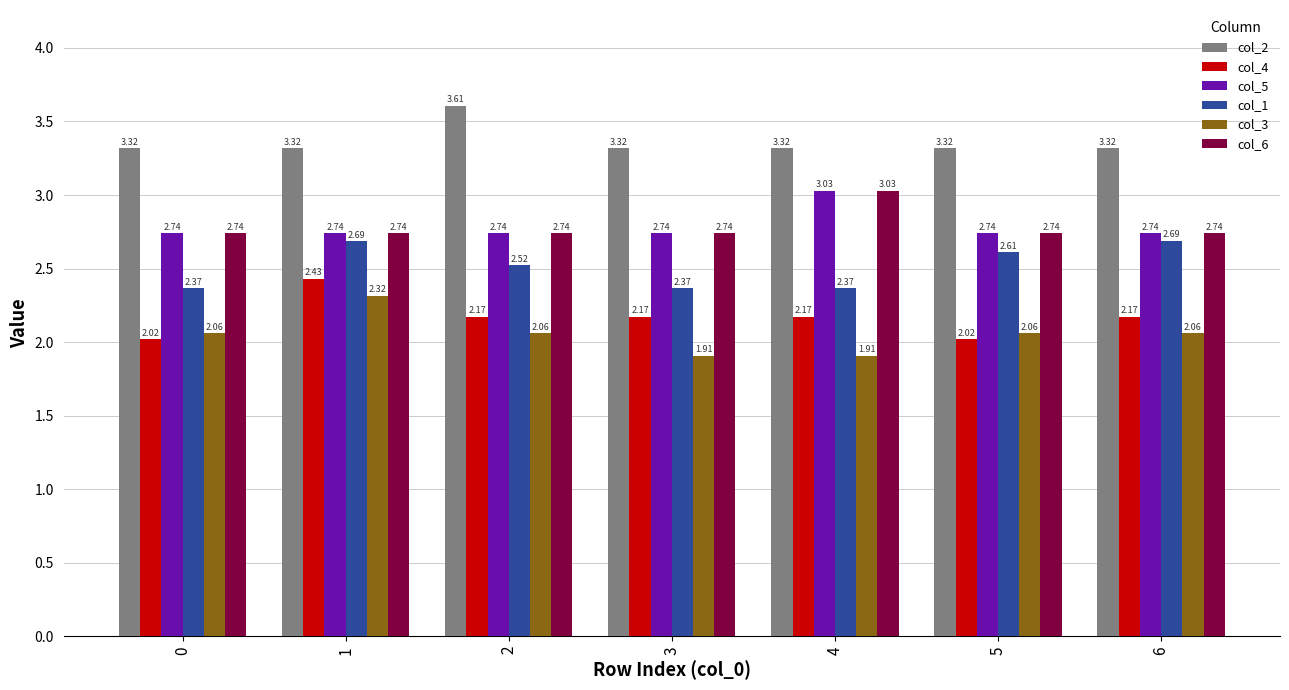

What is the difference between the maximum and minimum values in the col_2 series?

0.3